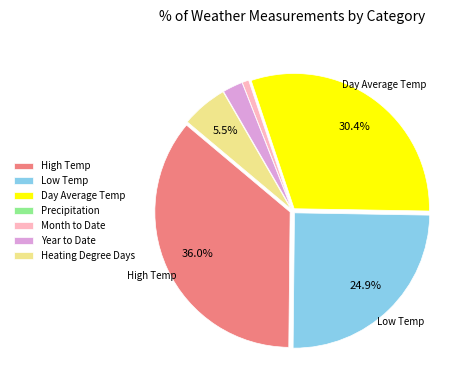

How much of the chart is everything except High Temp?

64.0%